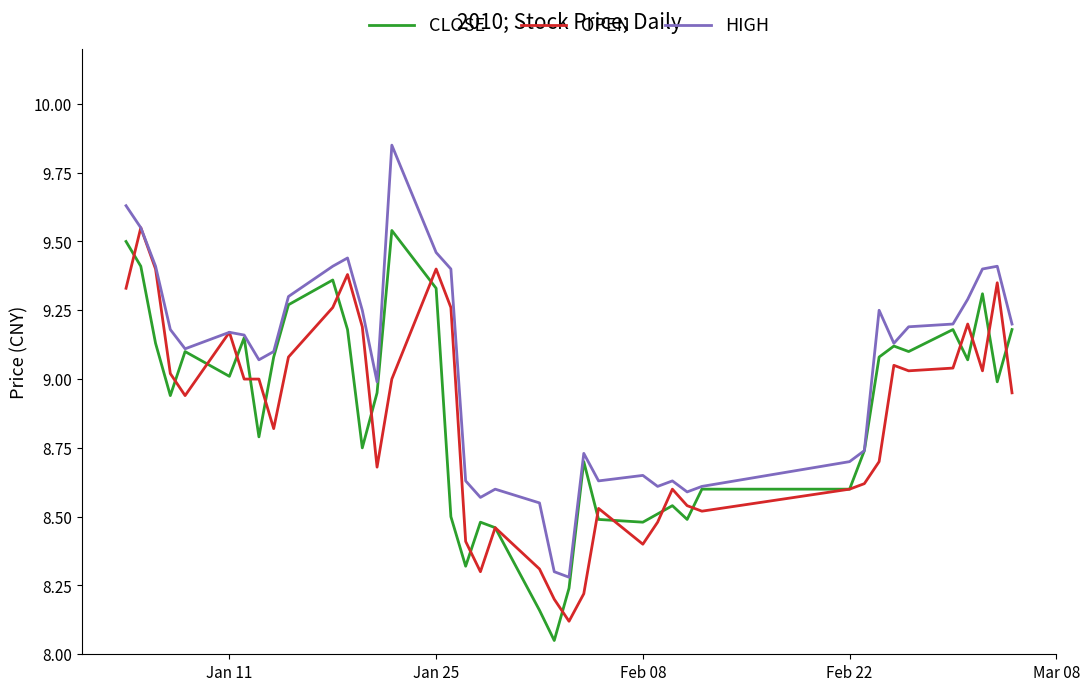

Which series has the largest total across all categories?

HIGH